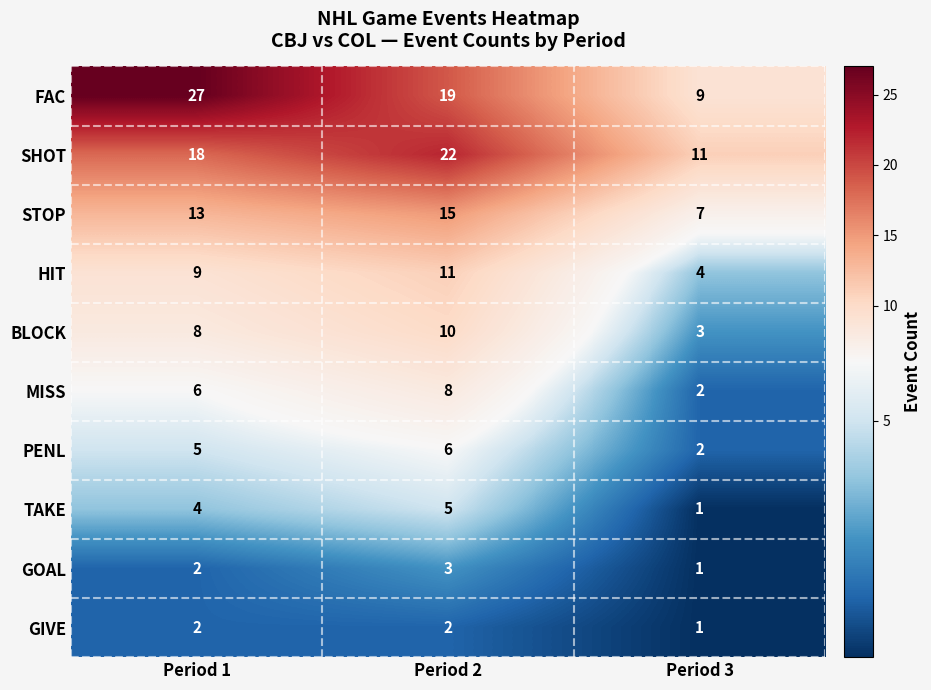

What is the average value of the MISS series?

5